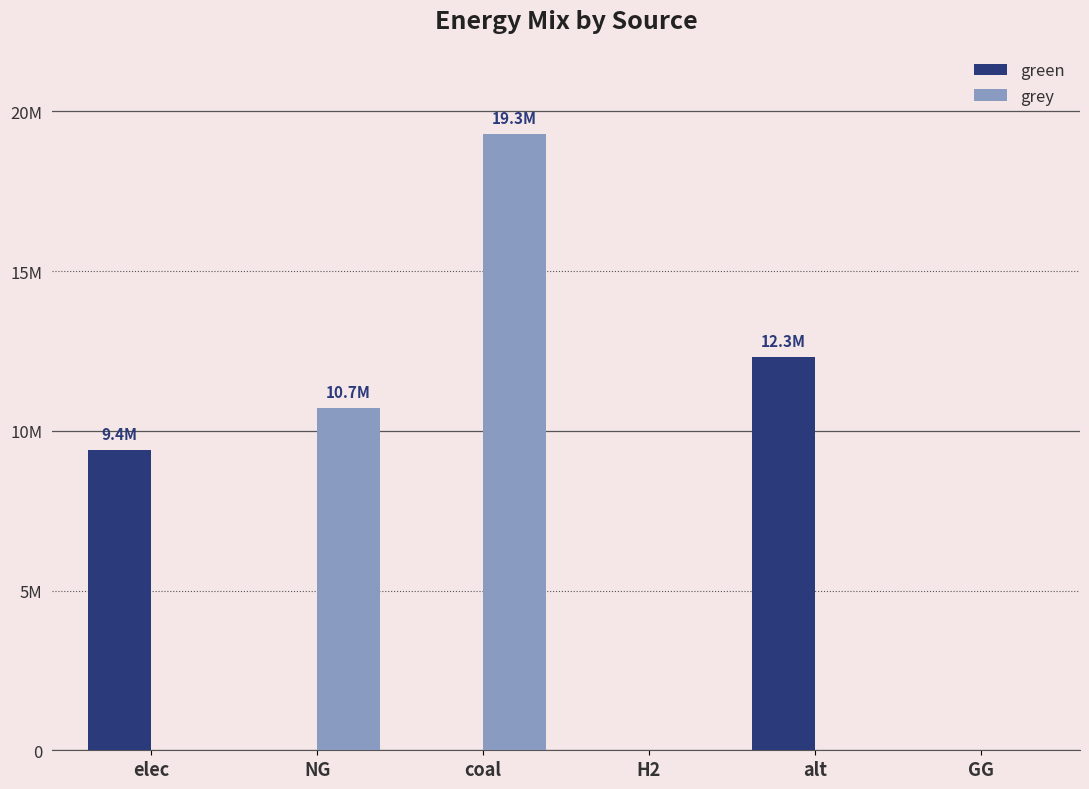

At which category does the chart reach its peak across all series?

coal